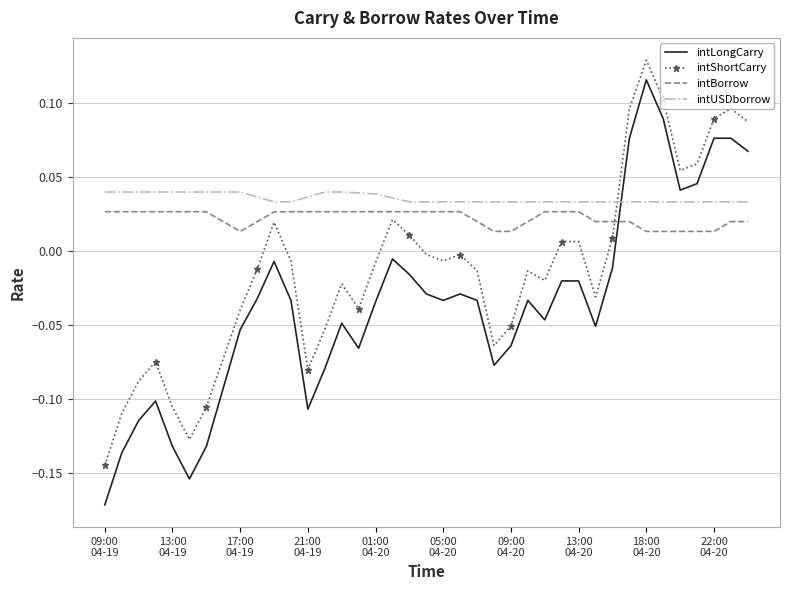

Which series has the widest spread of values?

intLongCarry